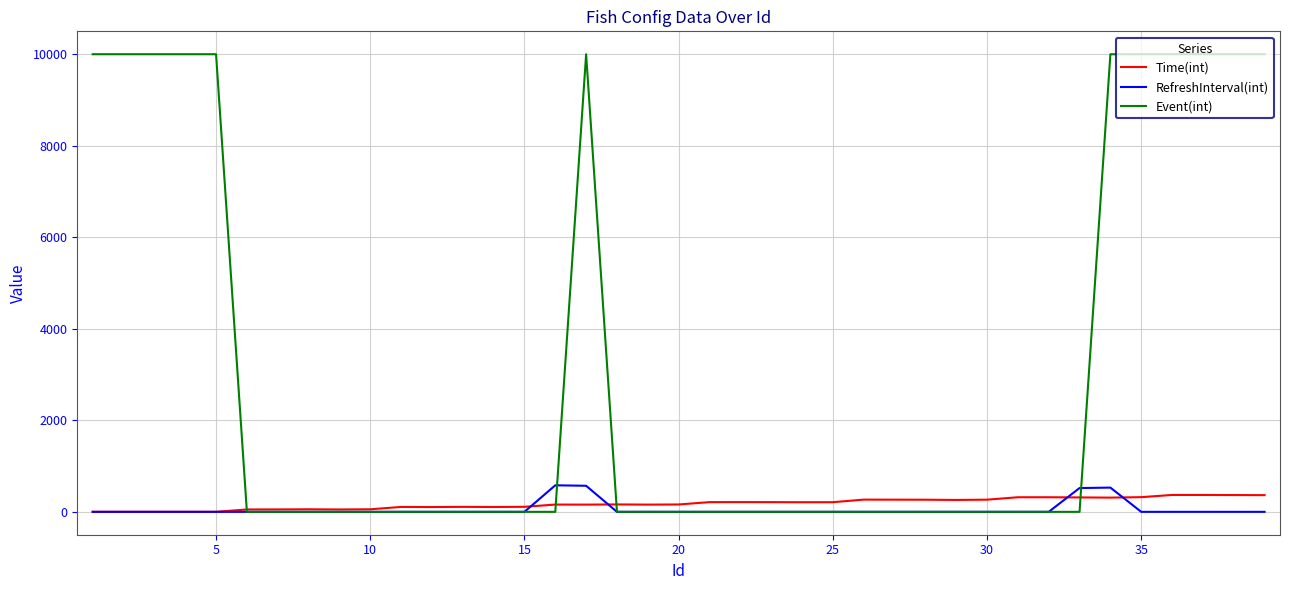

Which series has the widest spread of values?

Event(int)